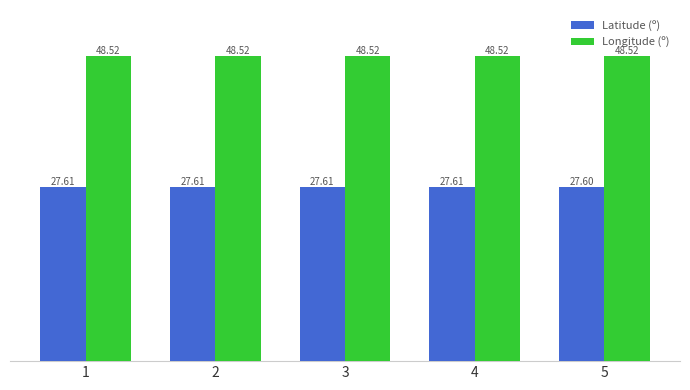

What is the value of the Latitude (º) bar at the 4th from the left?

27.6